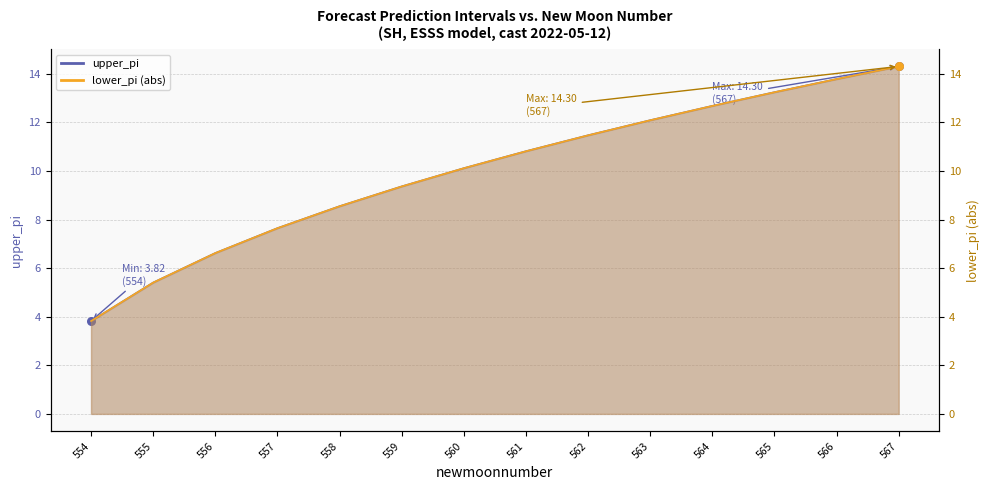

Which series has the largest Y range (max minus min)?

upper_pi